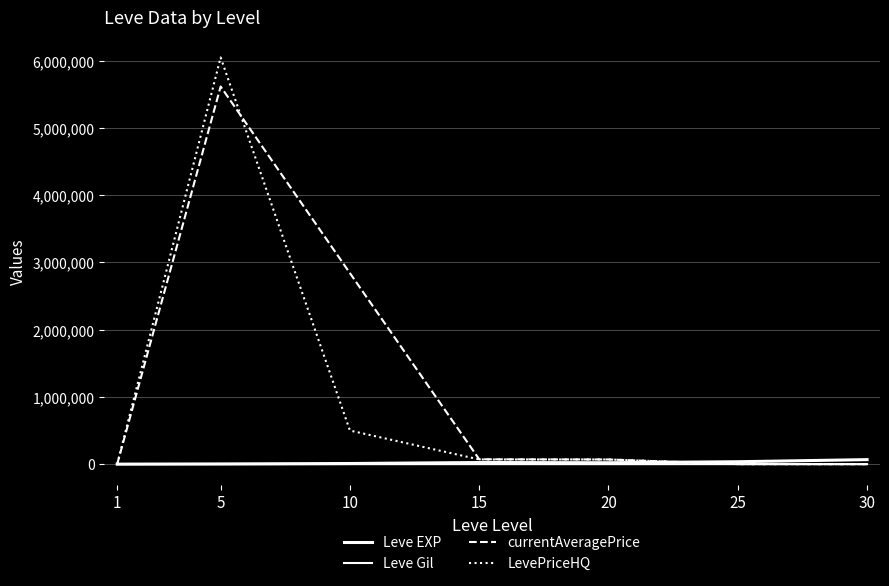

What is the value of the Leve EXP point at the 2nd from the left?

3600.0